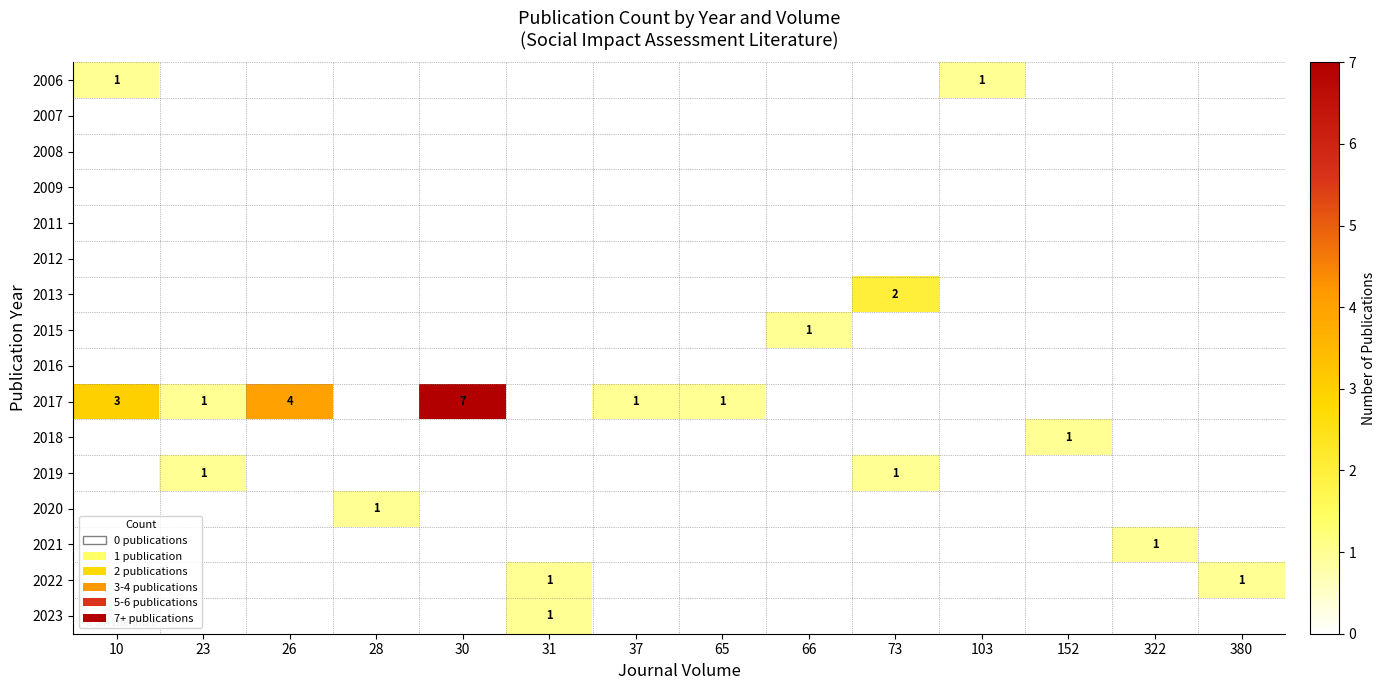

What is the spread (max minus min) of values at 66?

1